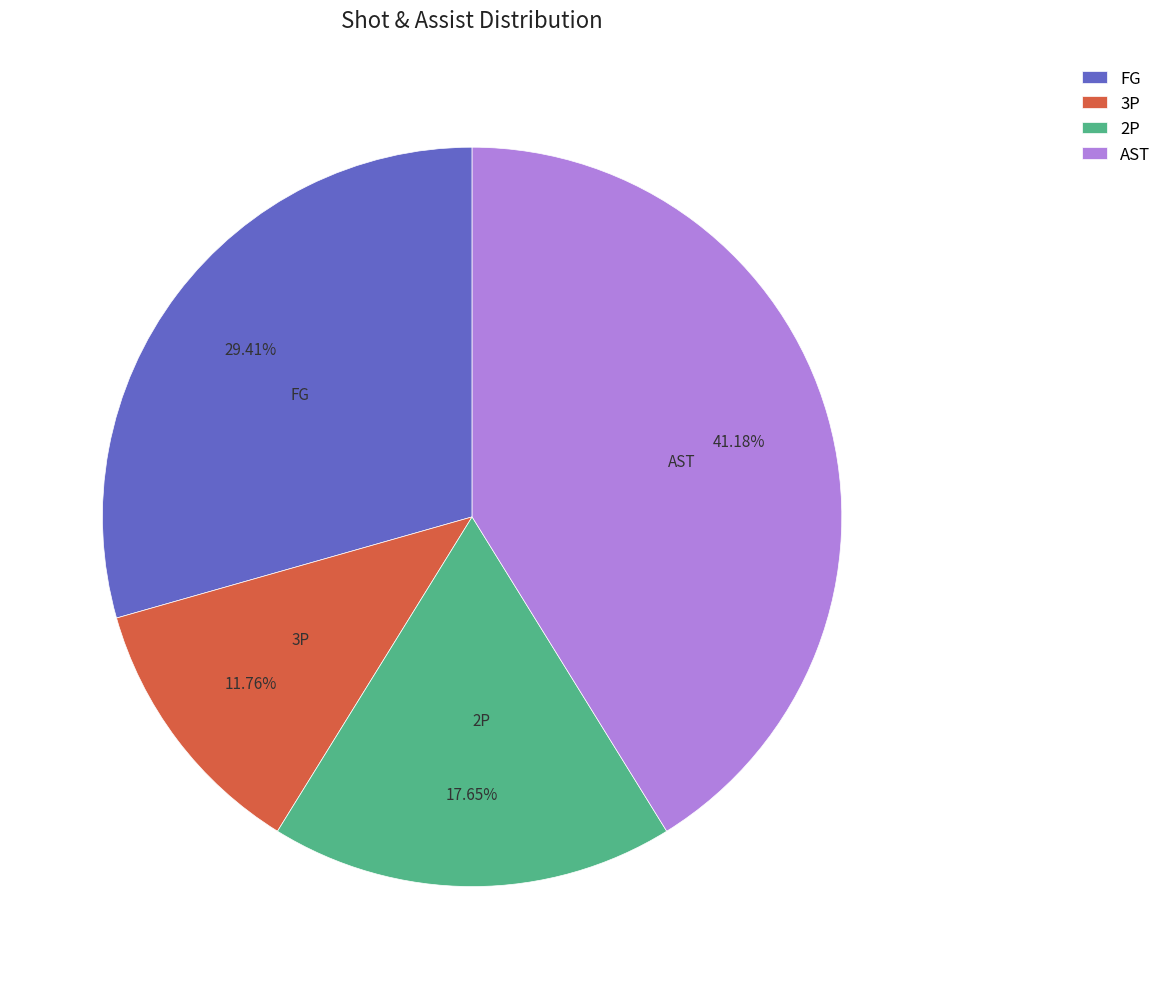

The AST slice represents 41% of the pie. True or false?

True